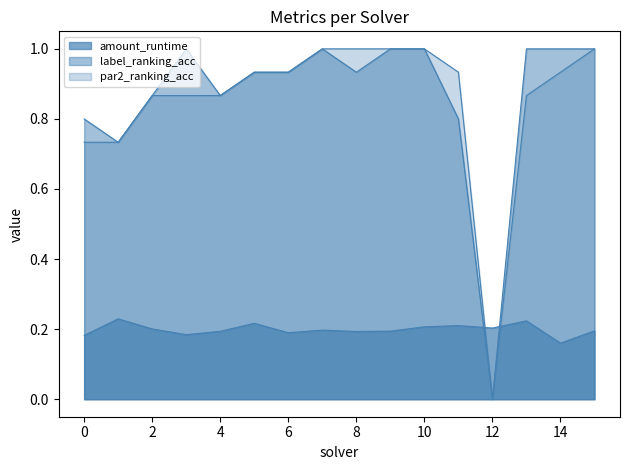

How many intersections are there between amount_runtime and par2_ranking_acc?

2